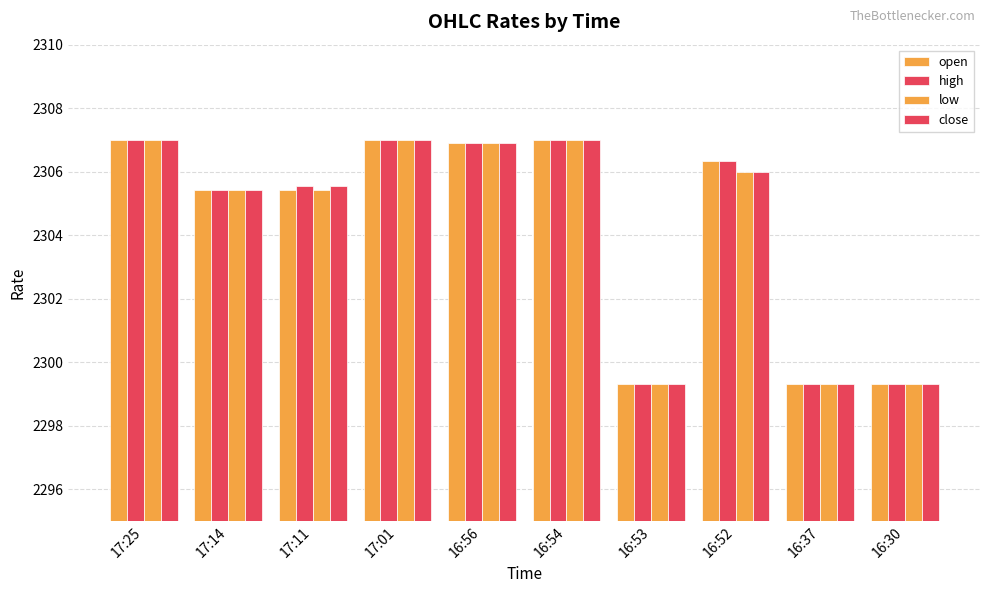

How many series are shown in this chart?

4